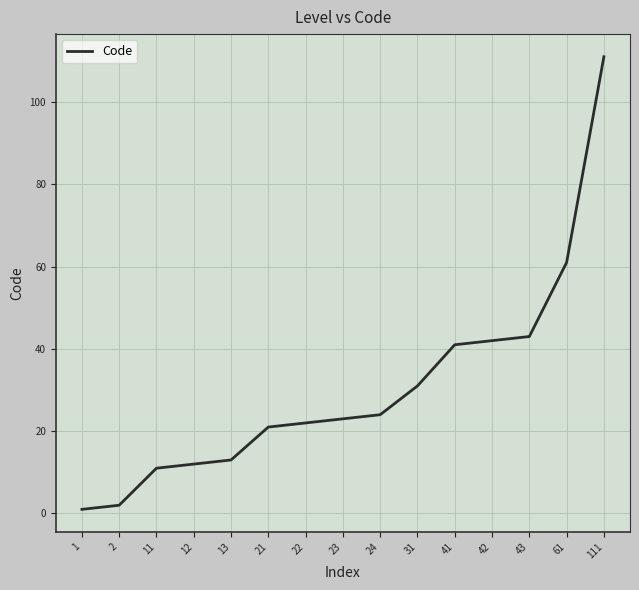

Rank the categories by value from lowest to highest.

1, 2, 11, 12, 13, 21, 22, 23, 24, 31, 41, 42, 43, 61, 111